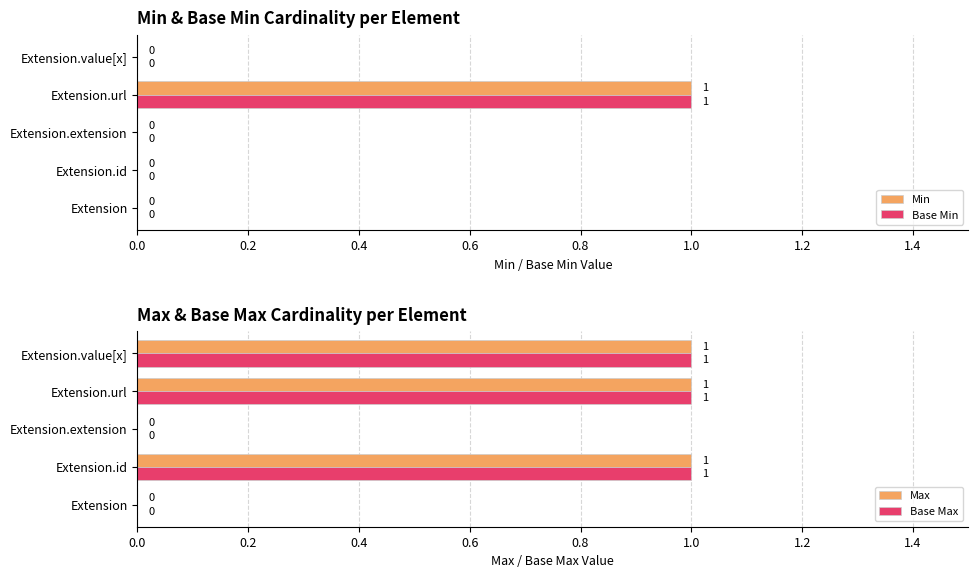

The value of Min at Extension.id is 0. True or false?

True